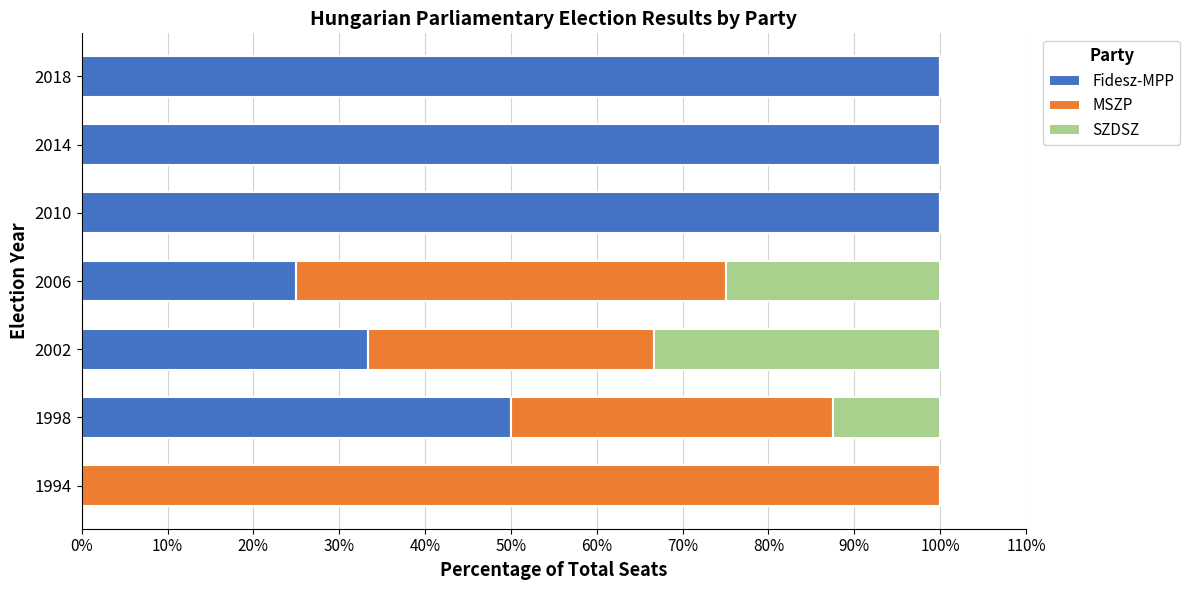

What is the total value across all series at 2010?

100.0